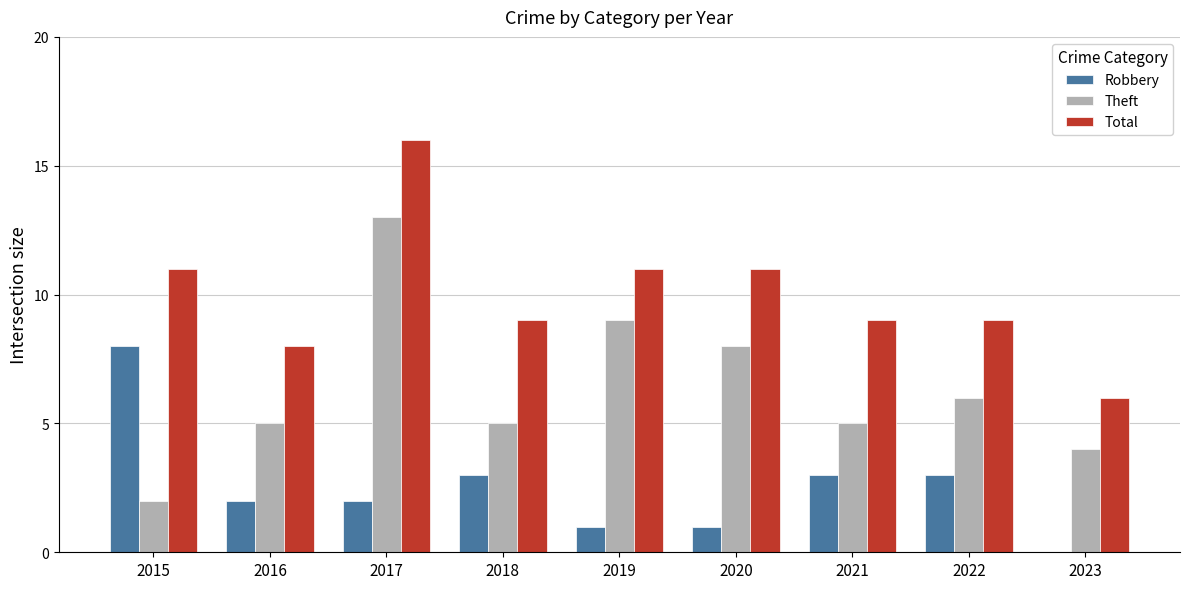

What are all the series names shown in the legend?

Robbery, Theft, Total